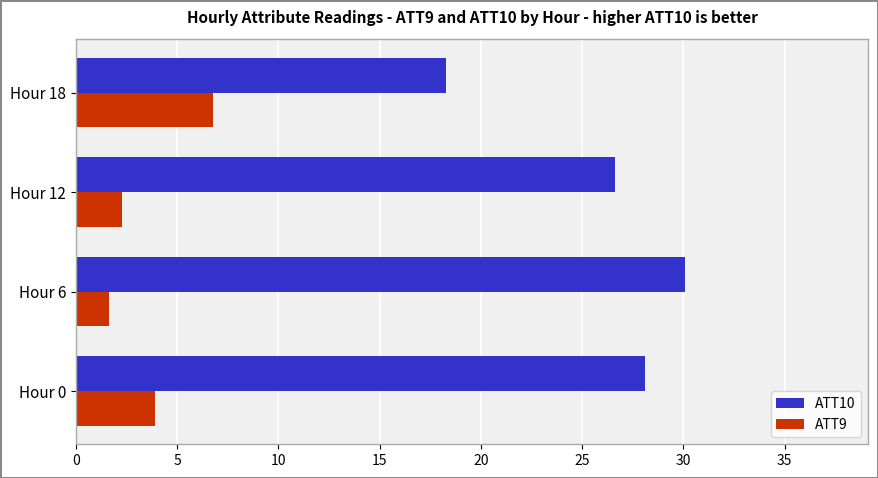

How many distinct data groups are displayed?

2